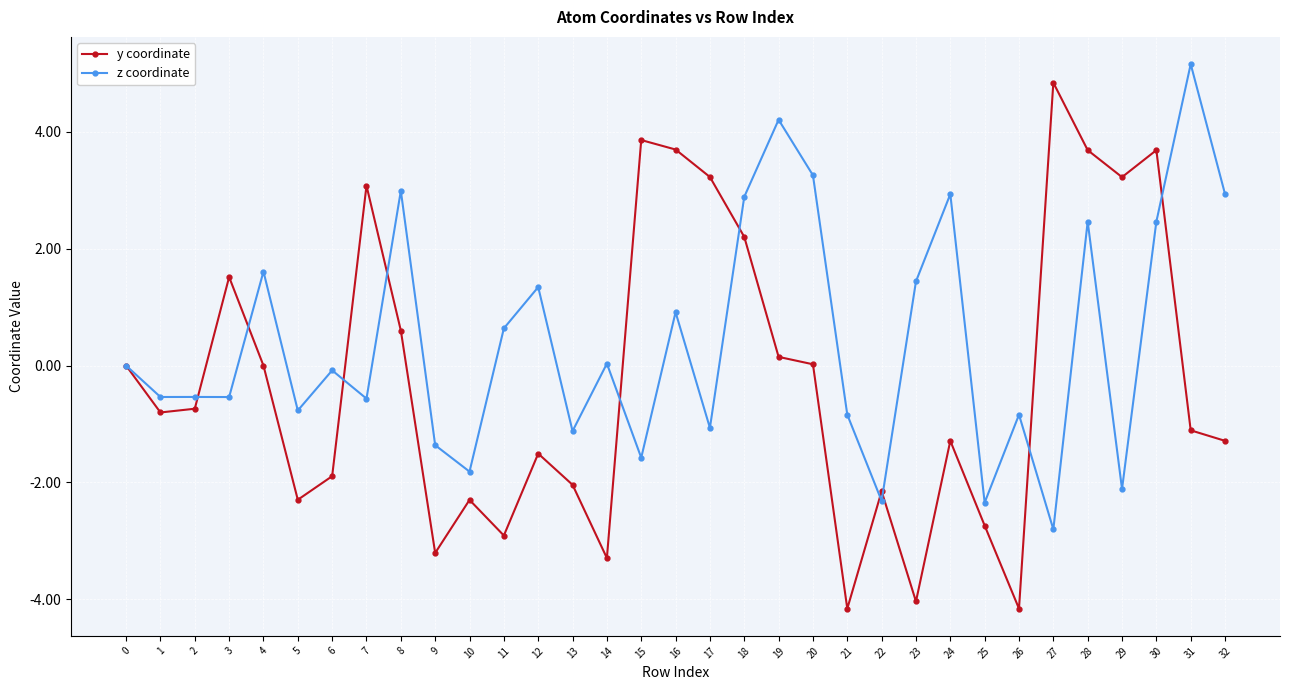

Which category has the highest value in the z coordinate series?

31